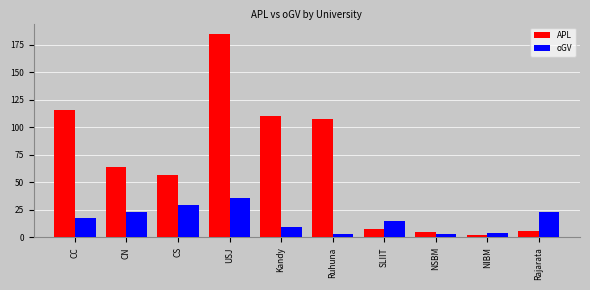

What is the label of the 6th bar from the left?

Ruhuna